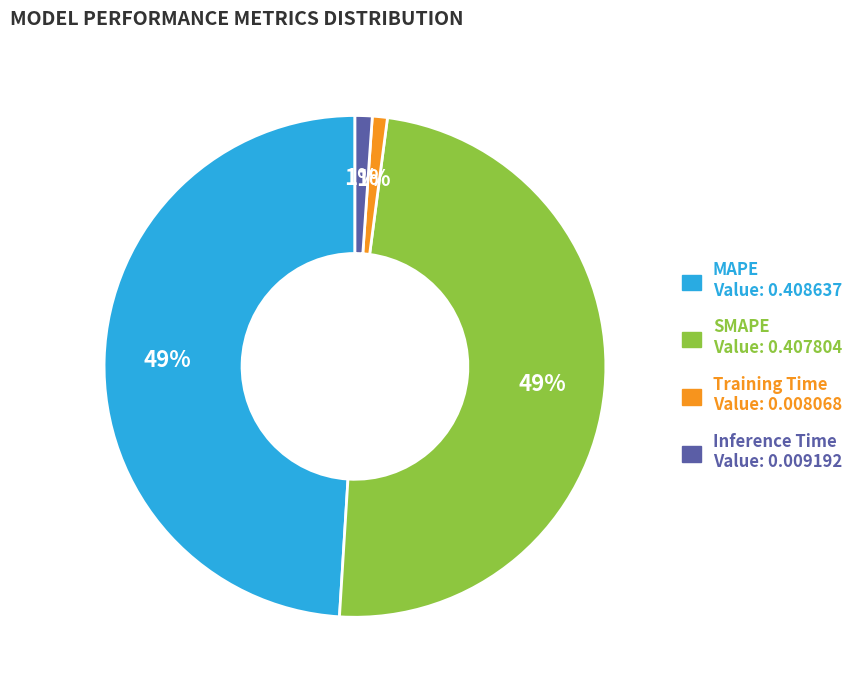

To the nearest percent, what percentage of the pie is Training Time?

1%